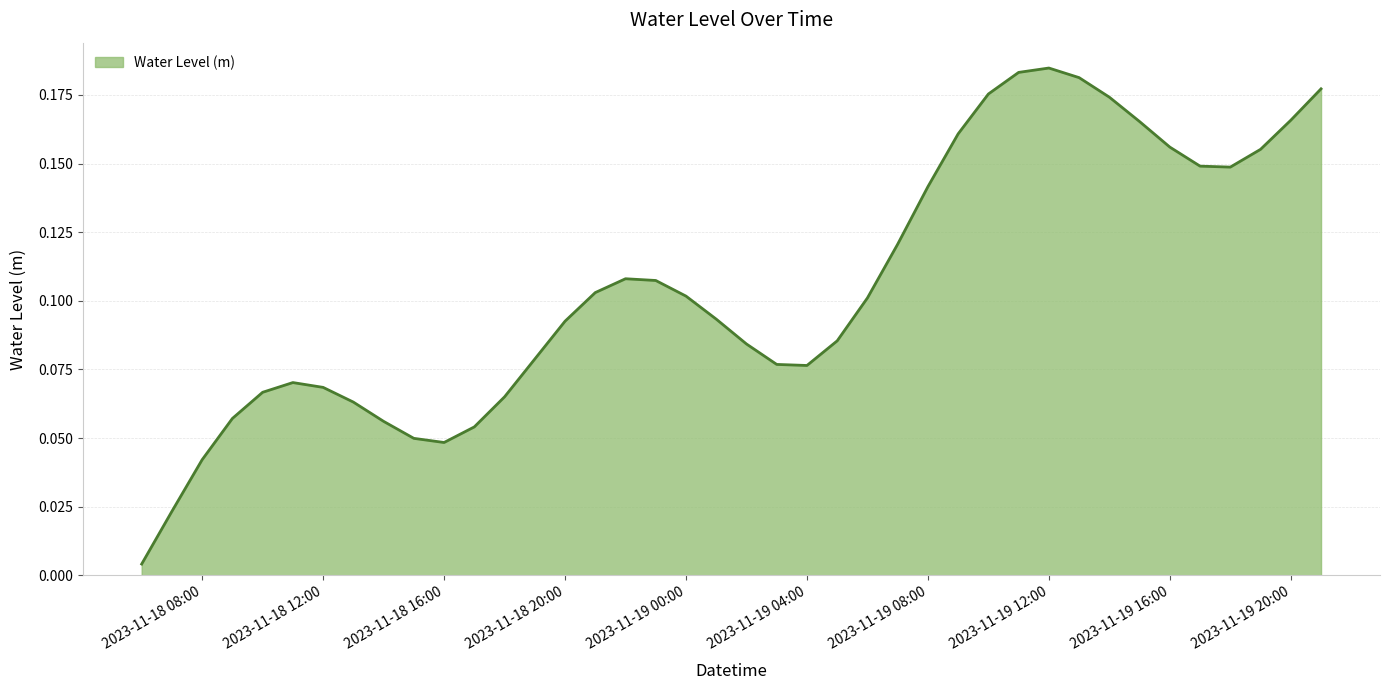

Is this an area chart (filled region under the line)?

Yes